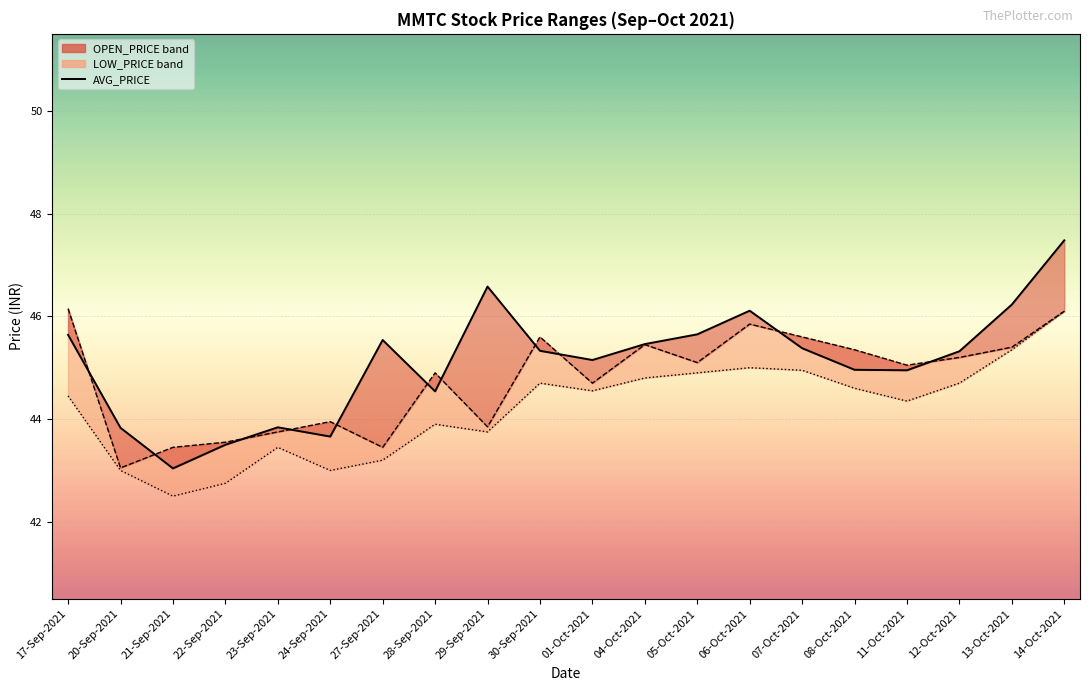

Where is the data nearest to the value 45?

08-Oct-2021